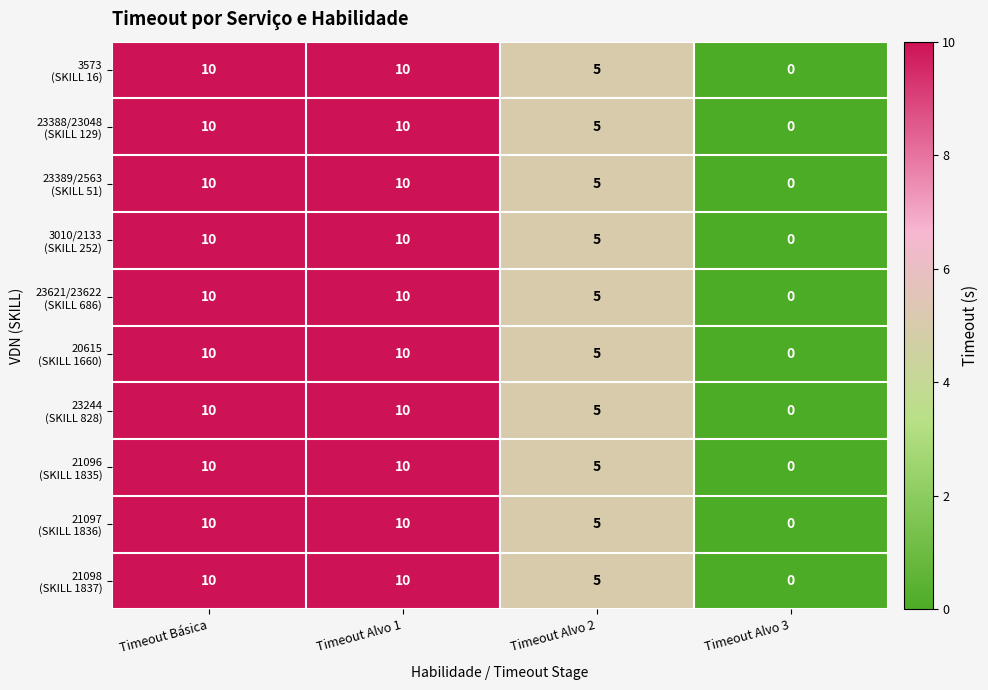

What is the total value across all series at Timeout Alvo 1?

100